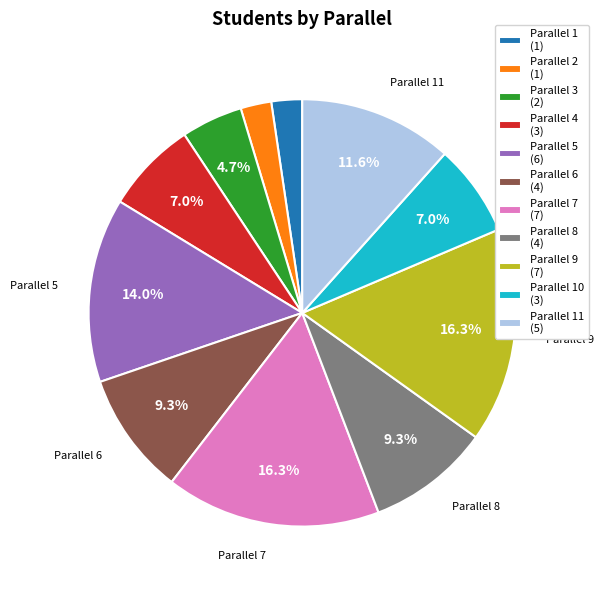

To the nearest percent, what is the average slice percentage?

9%